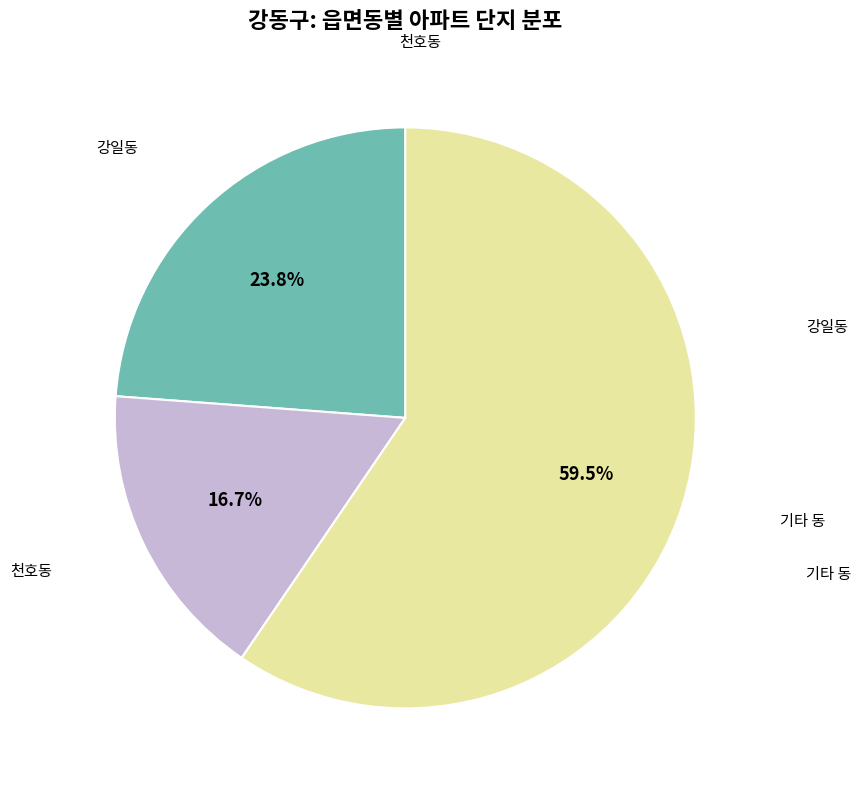

Does any single category account for the majority?

Yes